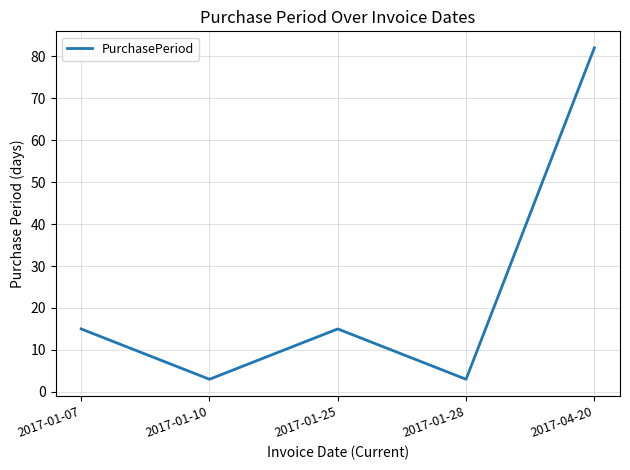

What is the smallest value displayed?

3